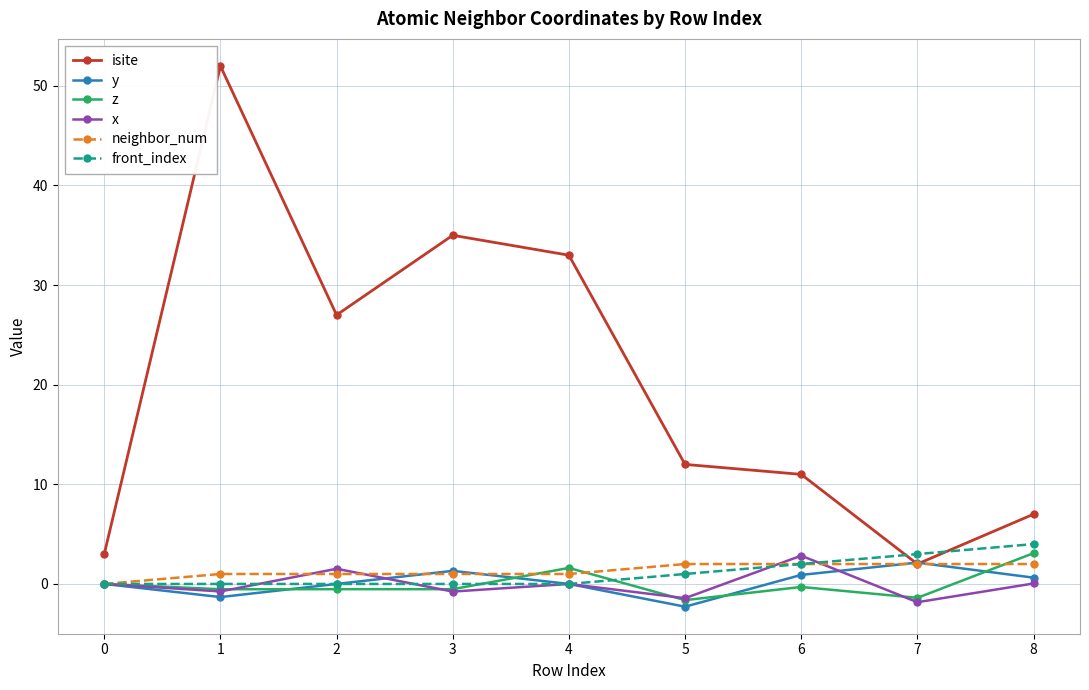

True or false: x and isite cross at least once.

False